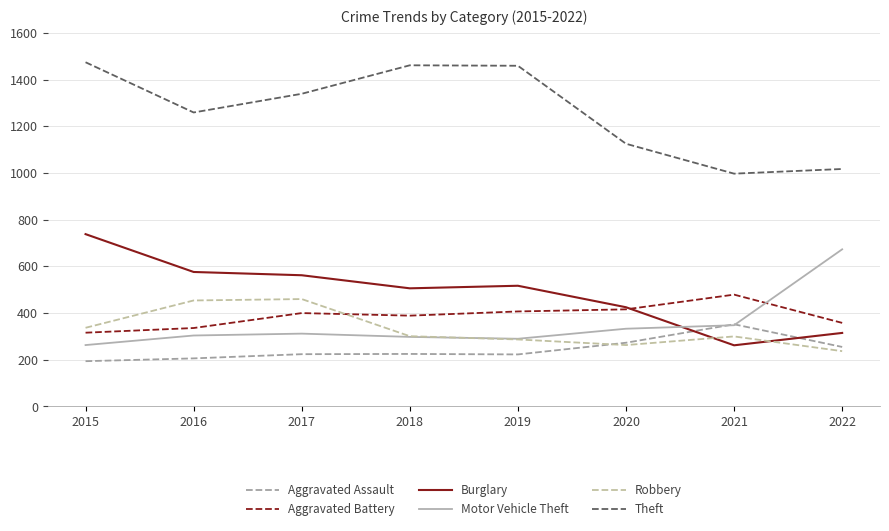

Where is the first local minimum for Robbery?

2020